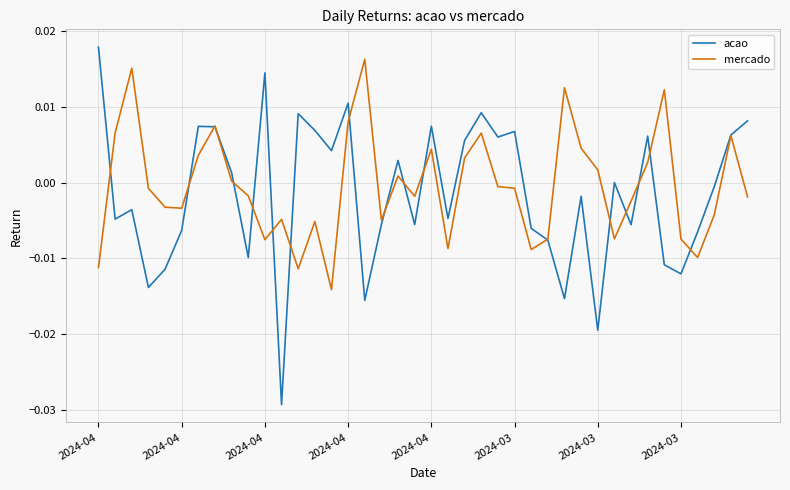

Which series has the largest range (max minus min)?

acao